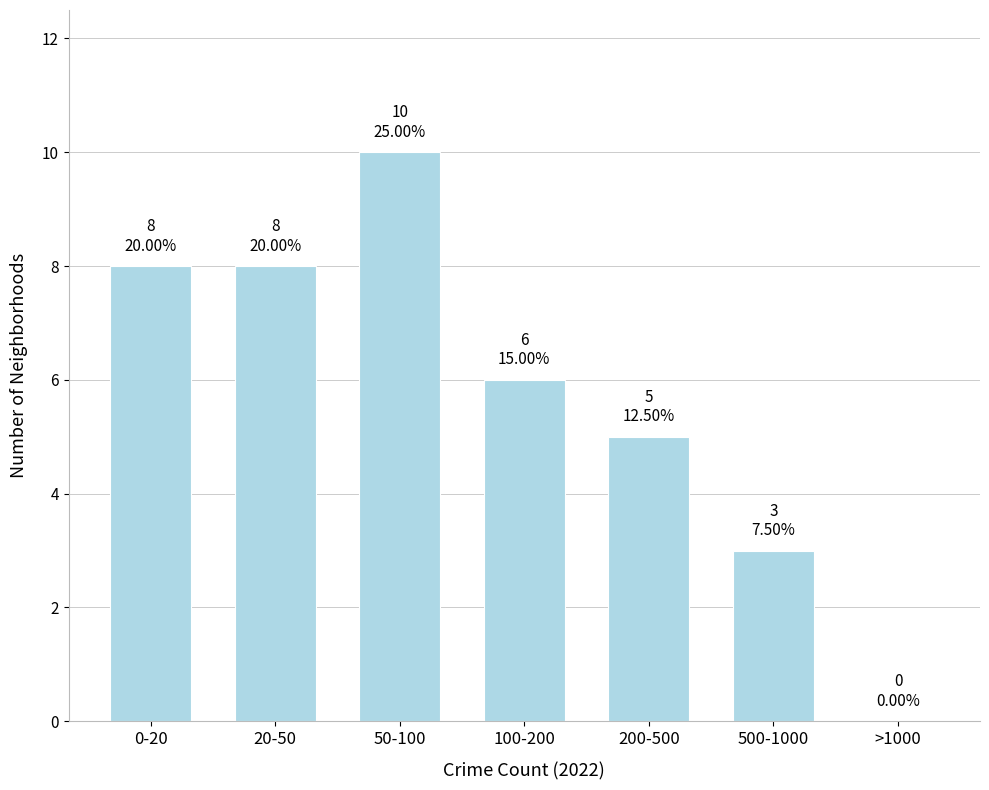

Reading left to right, transcribe all the data shown in this chart.

0-20=8	20-50=8	50-100=10	100-200=6	200-500=5	500-1000=3	>1000=0